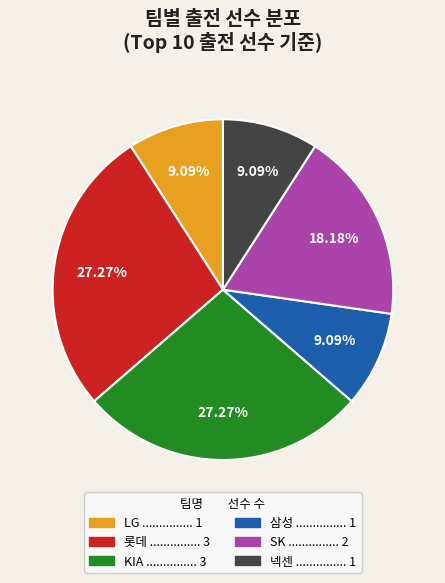

How many slices are in this pie chart?

6